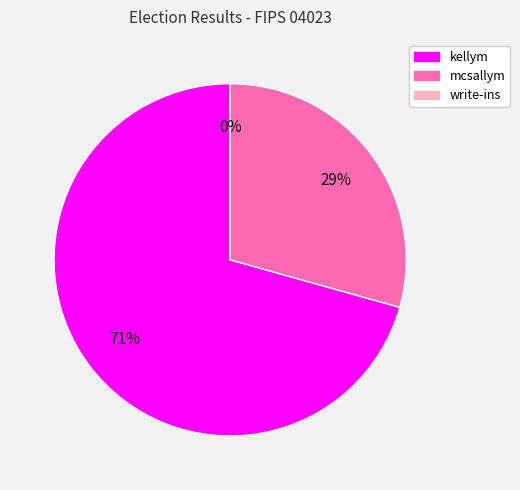

Between mcsallym and kellym, which is larger?

kellym